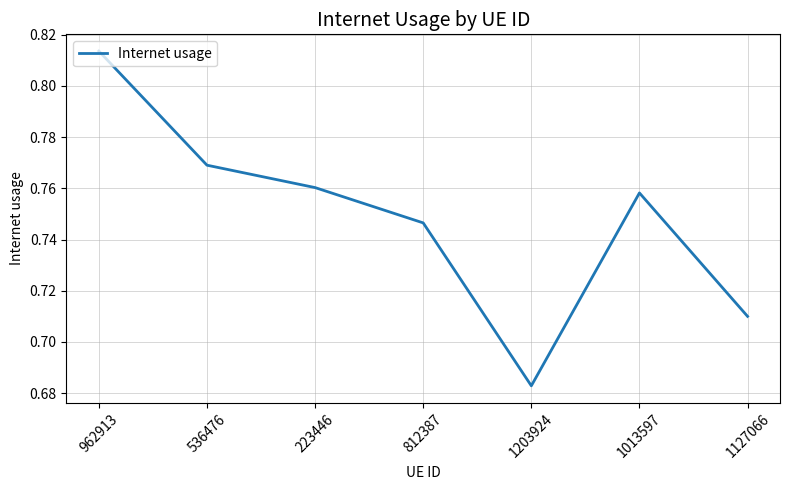

At which label is the value closest to 0?

1203924